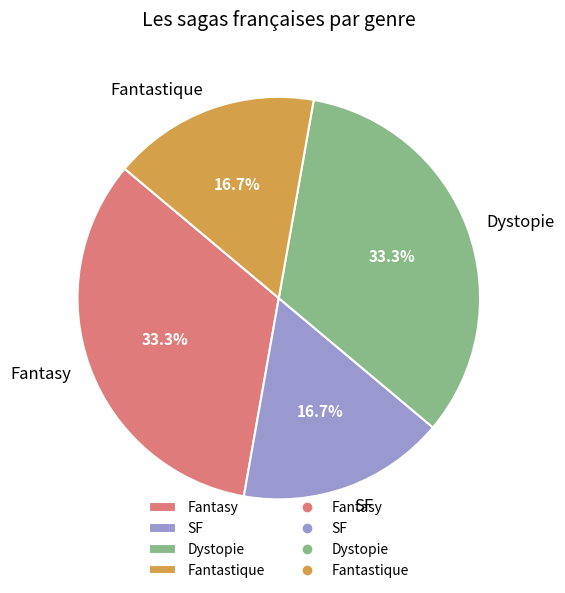

What is the ratio of the value at Dystopie to the value at Fantastique?

2.0